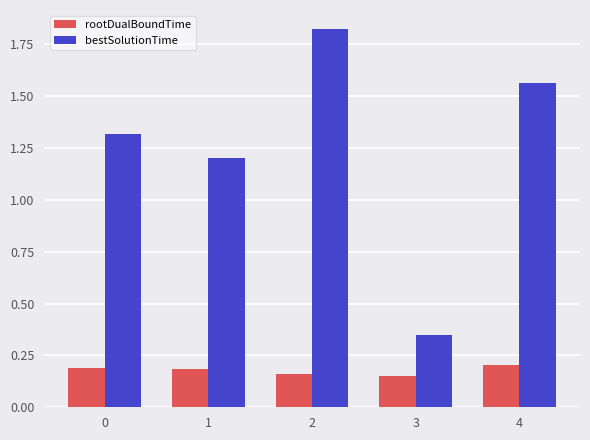

At which label does bestSolutionTime reach its minimum?

3